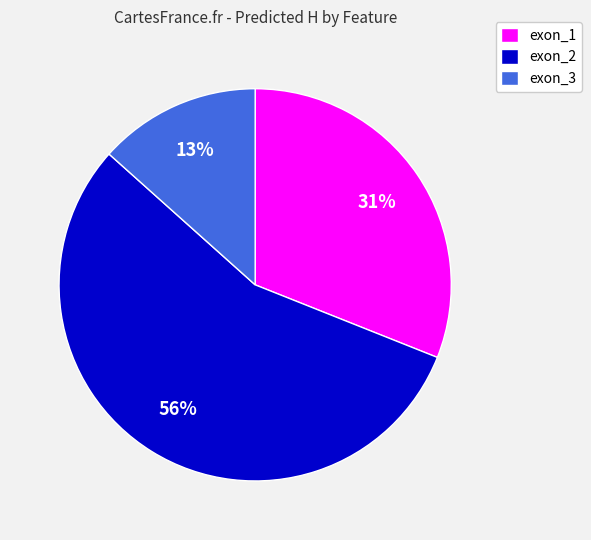

Approximately how many times larger is the value at exon_1 compared to exon_2?

0.6